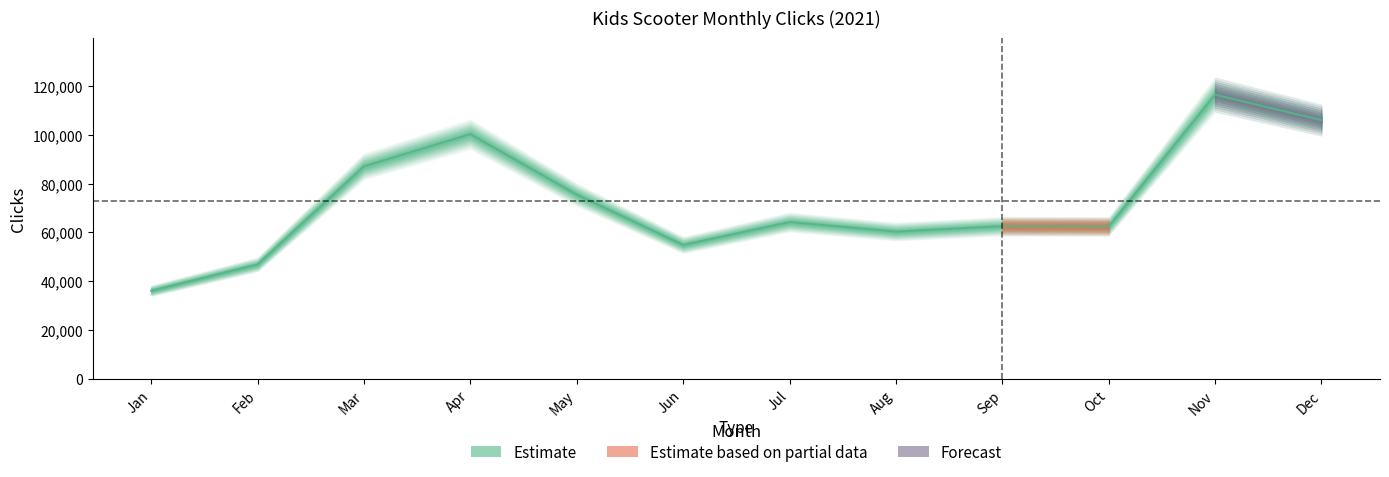

Rank the categories by value from lowest to highest.

Jan, Feb, Jun, Aug, Oct, Sep, Jul, May, Mar, Apr, Dec, Nov